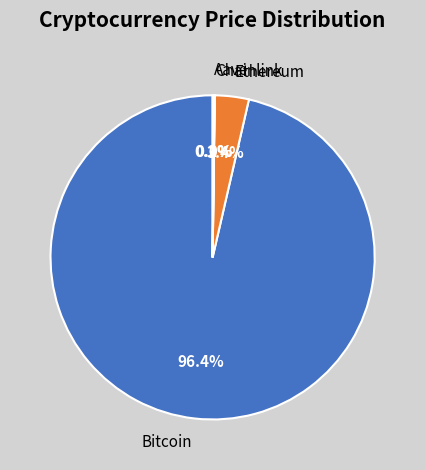

What is the largest slice in the pie chart?

Bitcoin